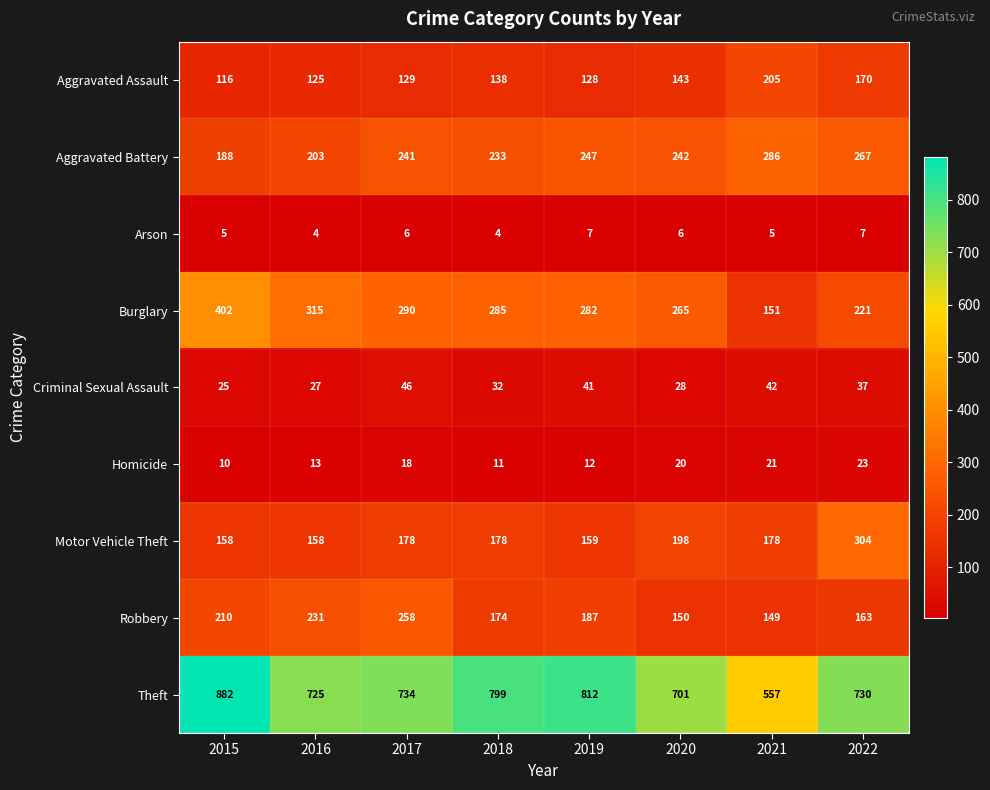

Which series changed the most between 2017 and 2019?

Theft